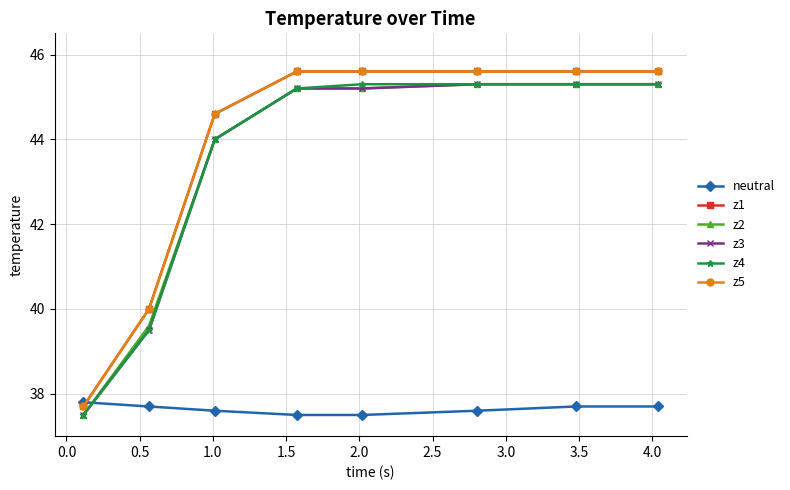

Is this an area chart (filled region under the line)?

No